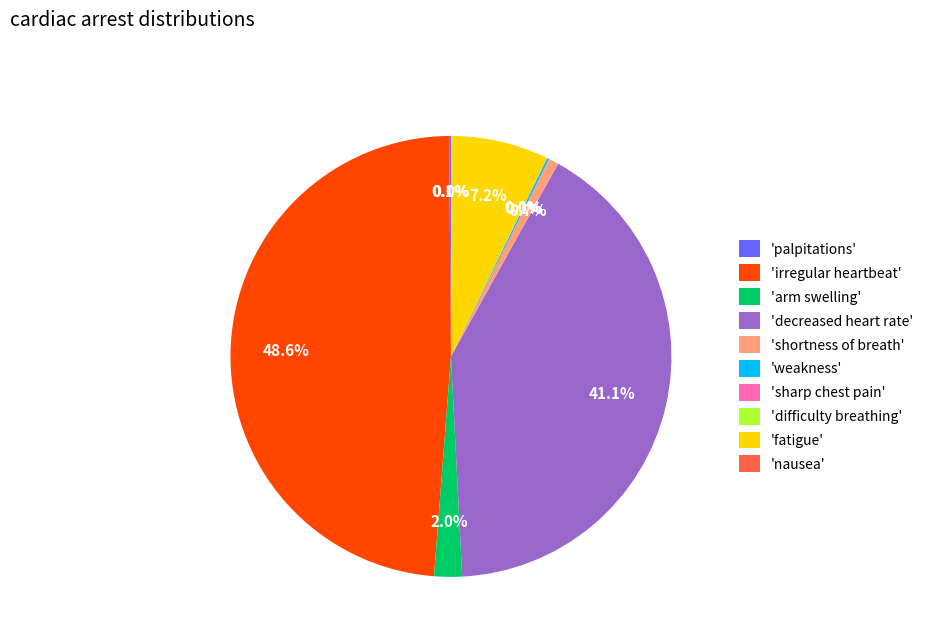

Does any single category account for the majority?

No